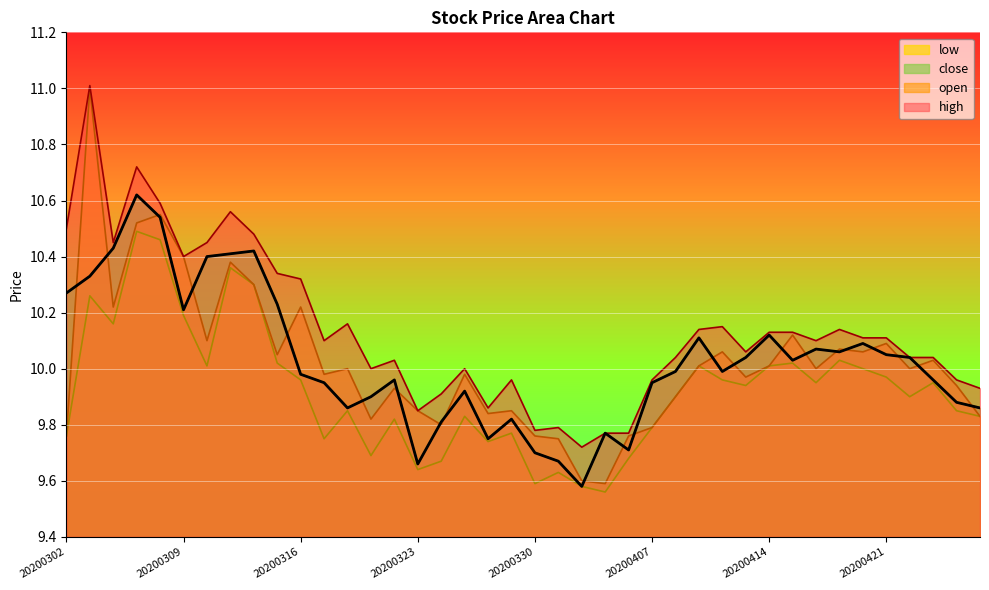

Reading left to right, transcribe all the data shown in this chart.

open: 9.8	11.0	10.2	10.5	10.6	10.4	10.1	10.4	10.3	10.1	10.2	10.0	10.0	9.8	9.9	9.8	9.8	10.0	9.8	9.8	9.8	9.8	9.6	9.6	9.8	9.8	9.9	10.0	10.1	10.0	10.0	10.1	10.0	10.1	10.1	10.1	10.0	10.0	9.9	9.8
high: 10.5	11.0	10.4	10.7	10.6	10.4	10.4	10.6	10.5	10.3	10.3	10.1	10.2	10.0	10.0	9.8	9.9	10.0	9.9	10.0	9.8	9.8	9.7	9.8	9.8	10.0	10.0	10.1	10.2	10.1	10.1	10.1	10.1	10.1	10.1	10.1	10.0	10.0	10.0	9.9
low: 9.8	10.3	10.2	10.5	10.5	10.2	10.0	10.4	10.3	10.0	10.0	9.8	9.8	9.7	9.8	9.6	9.7	9.8	9.7	9.8	9.6	9.6	9.6	9.6	9.7	9.8	9.9	10.0	10.0	9.9	10.0	10.0	9.9	10.0	10.0	10.0	9.9	9.9	9.8	9.8
close: 10.3	10.3	10.4	10.6	10.5	10.2	10.4	10.4	10.4	10.2	10.0	9.9	9.9	9.9	10.0	9.7	9.8	9.9	9.8	9.8	9.7	9.7	9.6	9.8	9.7	9.9	10.0	10.1	10.0	10.0	10.1	10.0	10.1	10.1	10.1	10.1	10.0	10.0	9.9	9.9